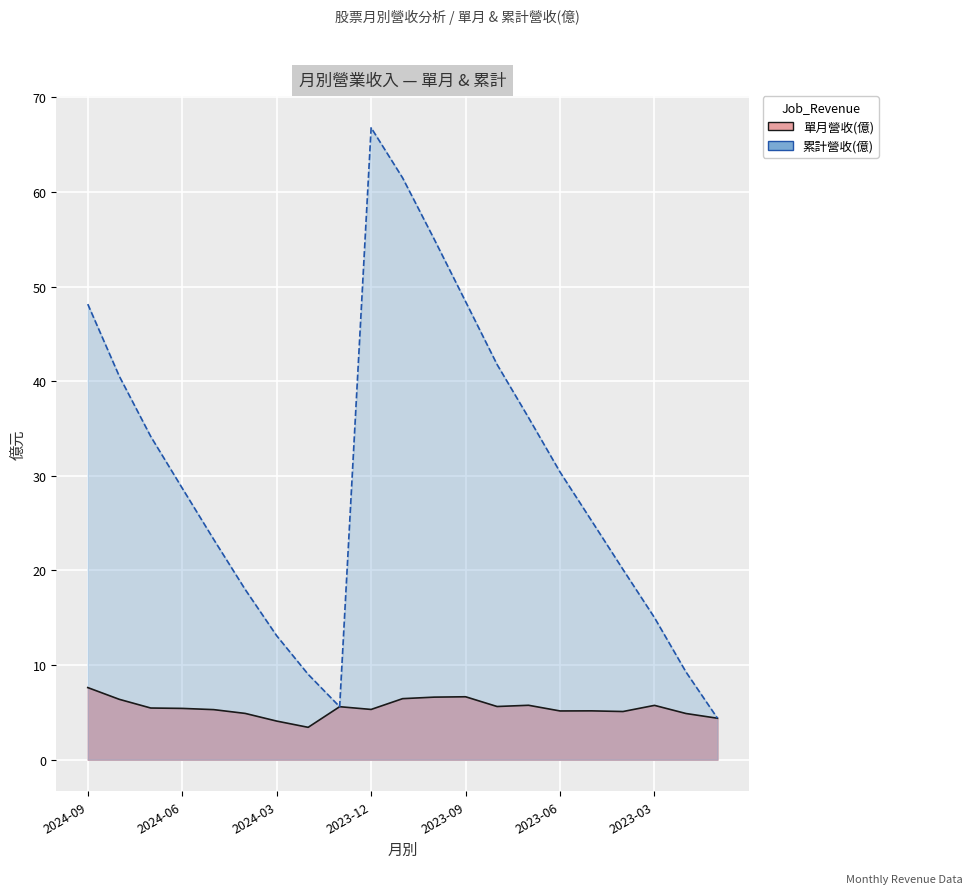

At 2023-04, list the series in order from largest to smallest.

累計營收(億), 單月營收(億)